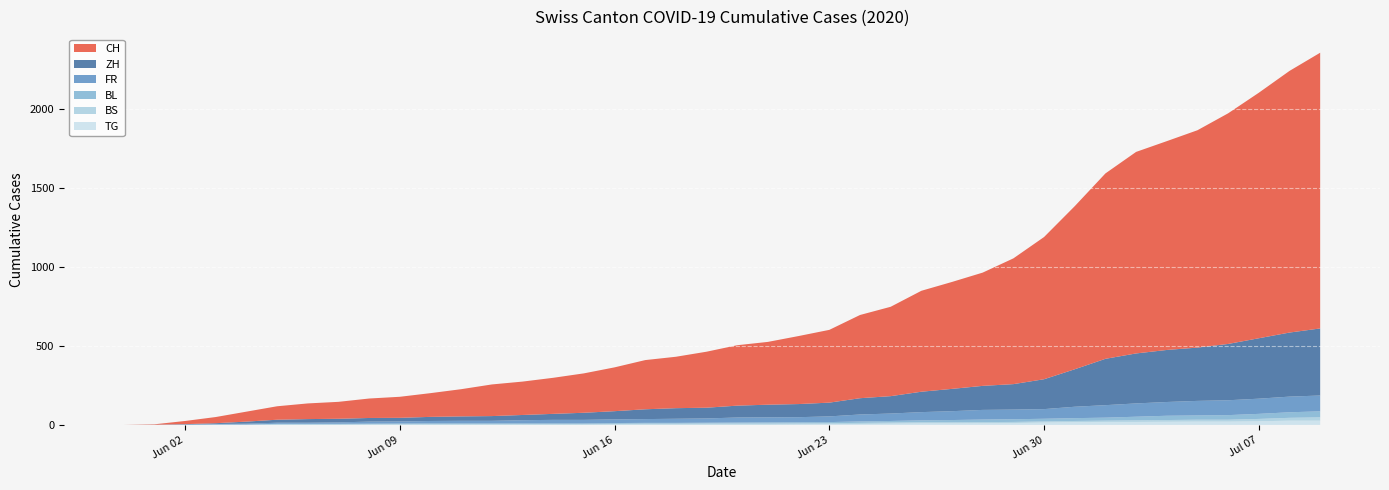

Reading left to right, list all the values displayed in this chart.

CH: 0	3	20	39	63	85	99	107	123	133	150	172	200	211	228	249	277	311	325	354	382	397	430	460	526	565	638	676	716	795	899	1031	1172	1274	1320	1374	1458	1552	1654	1743
ZH: 0	0	2	5	13	19	23	23	23	23	26	28	30	33	38	45	52	62	67	68	75	80	83	87	103	110	129	141	152	161	189	237	293	316	329	337	356	382	405	424
FR: 0	0	2	3	5	7	7	9	13	13	15	16	16	20	22	22	23	24	26	27	32	32	32	36	44	47	52	56	61	61	61	72	79	84	87	92	94	96	99	100
BL: 0	1	1	2	2	3	3	3	3	3	4	4	4	4	4	4	5	5	5	5	6	7	7	7	9	10	12	14	16	17	17	18	19	23	27	27	29	32	35	38
BS: 0	0	0	1	1	4	4	4	4	5	5	5	5	5	5	5	5	6	6	7	7	7	7	7	7	7	7	7	7	7	7	7	8	10	11	12	12	15	18	21
TG: 0	0	0	0	0	0	0	0	1	1	1	1	1	1	1	1	2	2	2	2	2	2	3	4	6	8	10	10	11	12	15	18	19	19	20	21	21	23	27	27